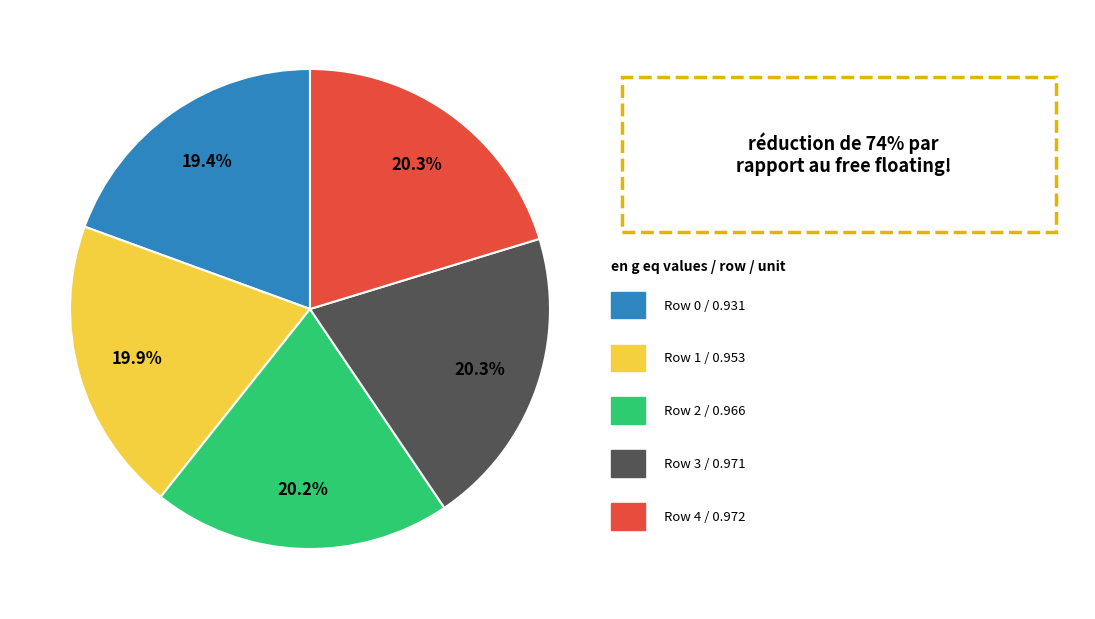

Is there a majority slice in this chart?

No